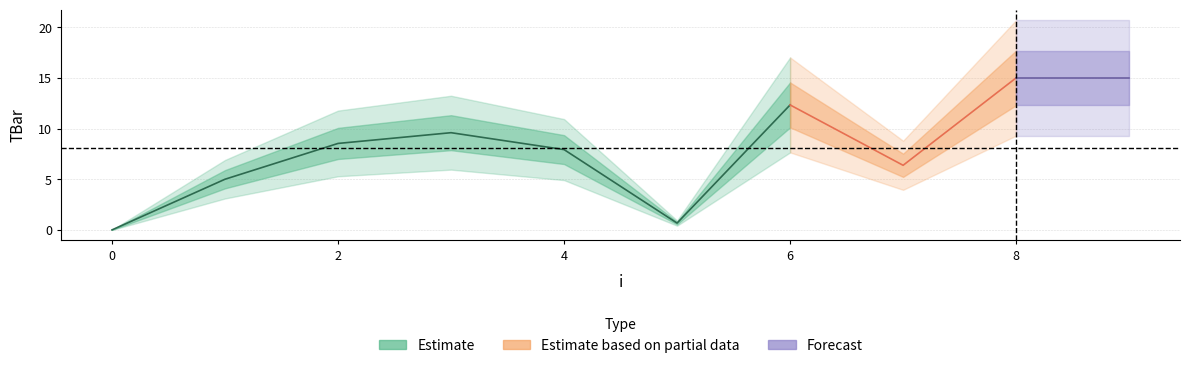

Is this an area chart (filled region under the line)?

No